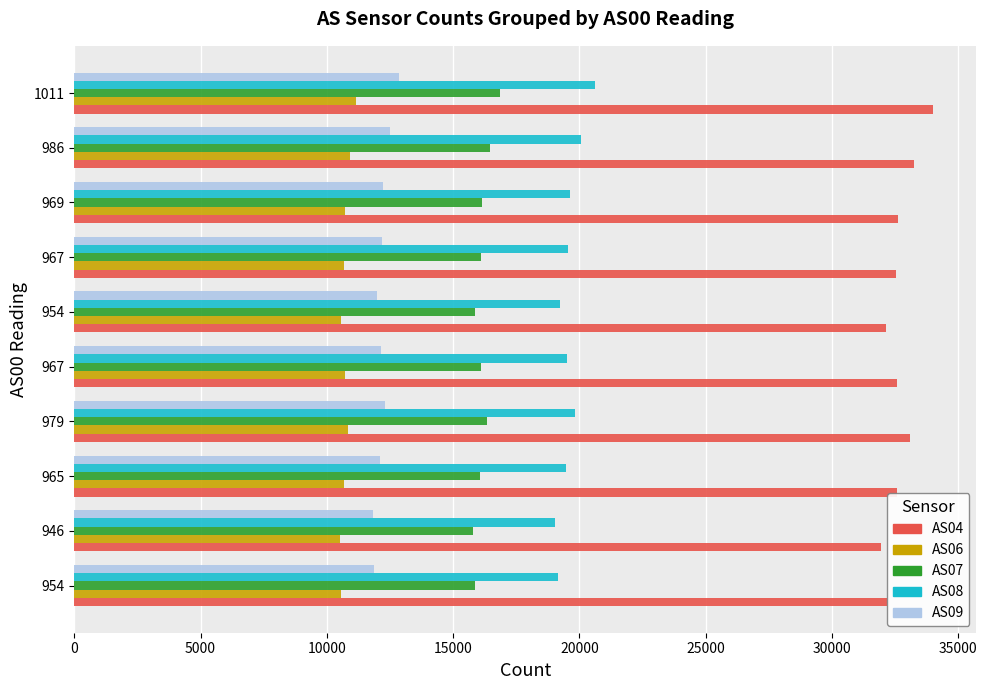

What is the value of the AS07 bar at the 3rd from the left?

16083